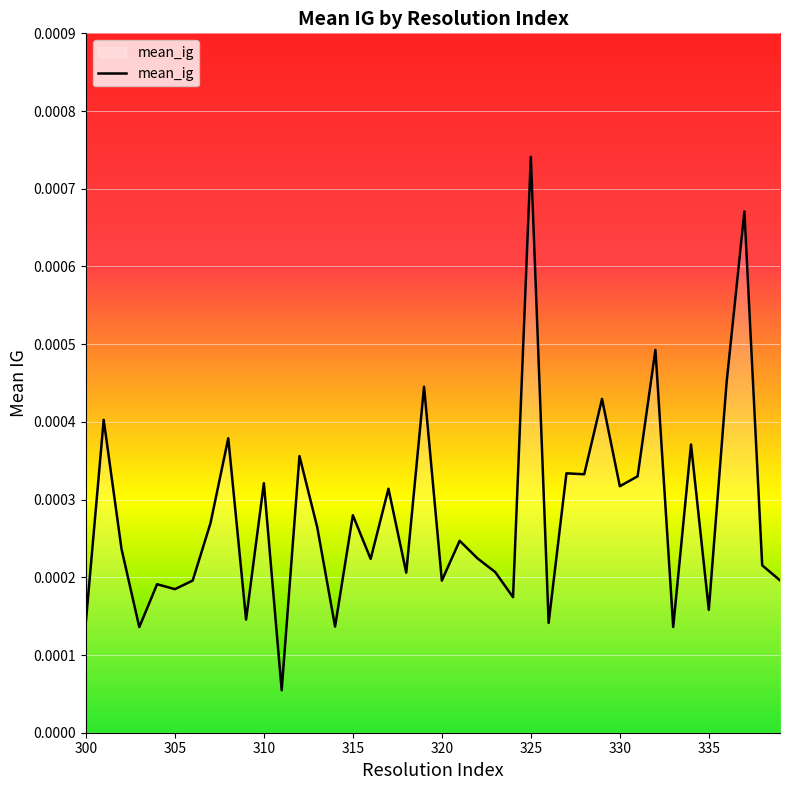

At which category does the chart reach its peak across all series?

325